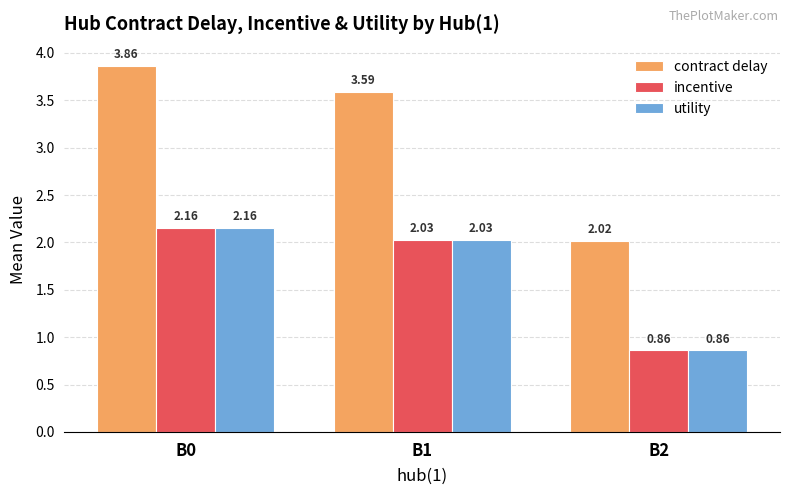

Which series has the widest spread of values?

contract delay